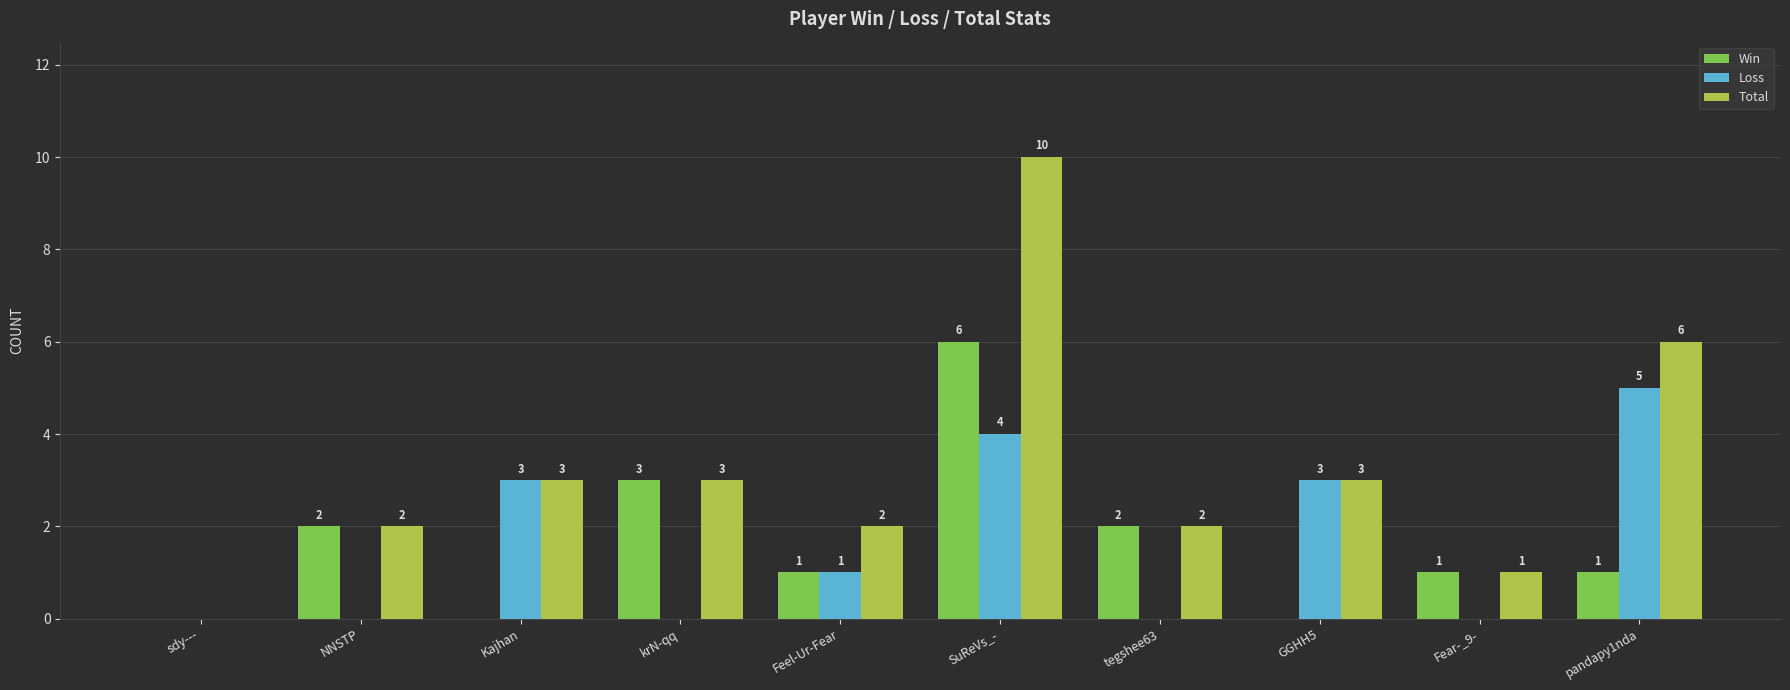

Which category has the highest value in the Win series?

SuReVs_-